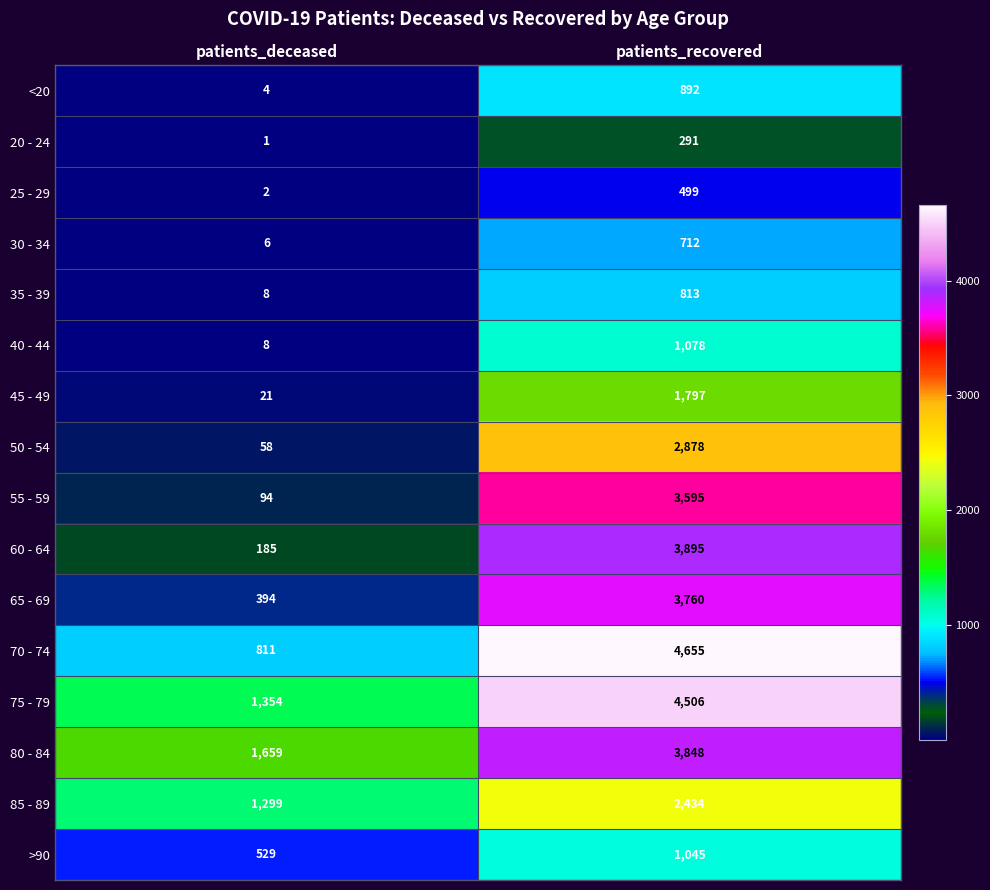

At which label is 25 - 29 closest to 250?

patients_deceased